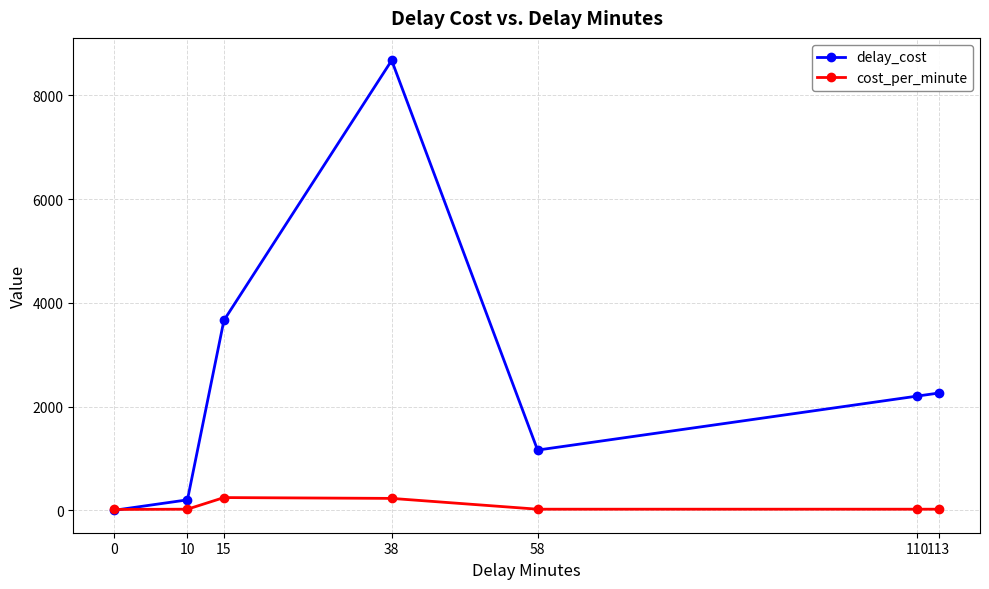

Between 0 and 110, which series saw the biggest shift?

delay_cost